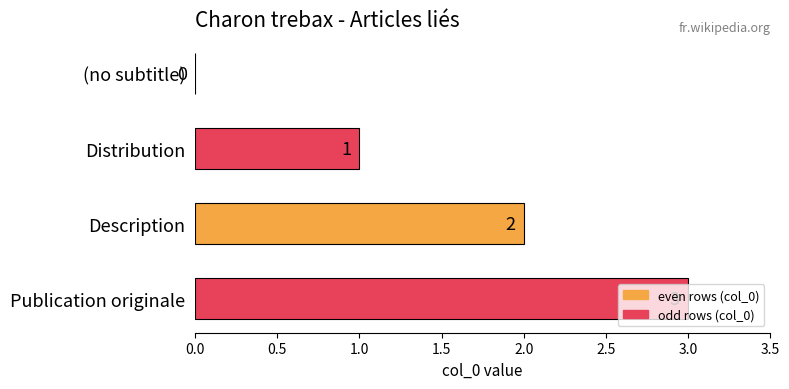

What is the sum of all values?

6